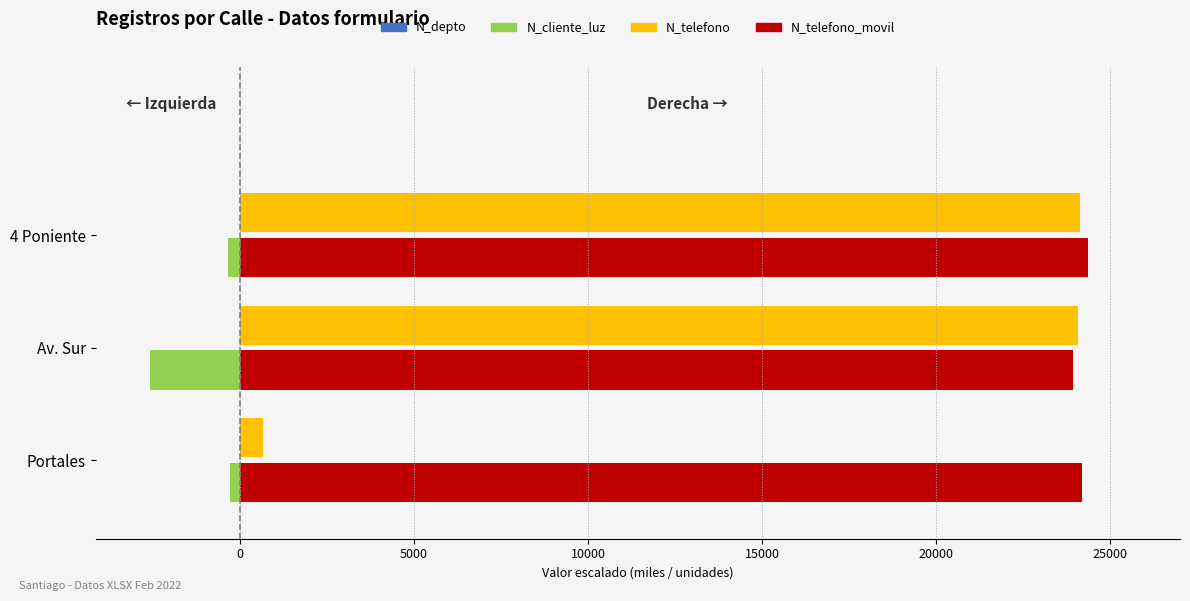

Between Portales and 4 Poniente, which series saw the biggest shift?

N_telefono